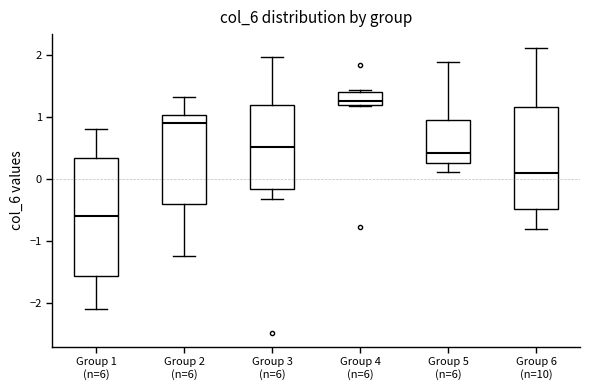

Reading left to right, read every box against the y-axis: the position of its median line, the range the box covers, and the ends of its whiskers. The values are not printed on the chart, so give them approximately, as read against the axis.

Group 1 (n=6): median -0.6, box -1.6 to 0.3, whiskers -2.1 to 0.8
Group 2 (n=6): median 0.9, box -0.4 to 1.0, whiskers -1.2 to 1.3
Group 3 (n=6): median 0.5, box -0.2 to 1.2, whiskers -0.3 to 2.0
Group 4 (n=6): median 1.3, box 1.2 to 1.4, whiskers 1.2 to 1.4 (just above the box's upper edge)
Group 5 (n=6): median 0.4, box 0.3 to 0.9, whiskers 0.1 to 1.9
Group 6 (n=10): median 0.1, box -0.5 to 1.2, whiskers -0.8 to 2.1